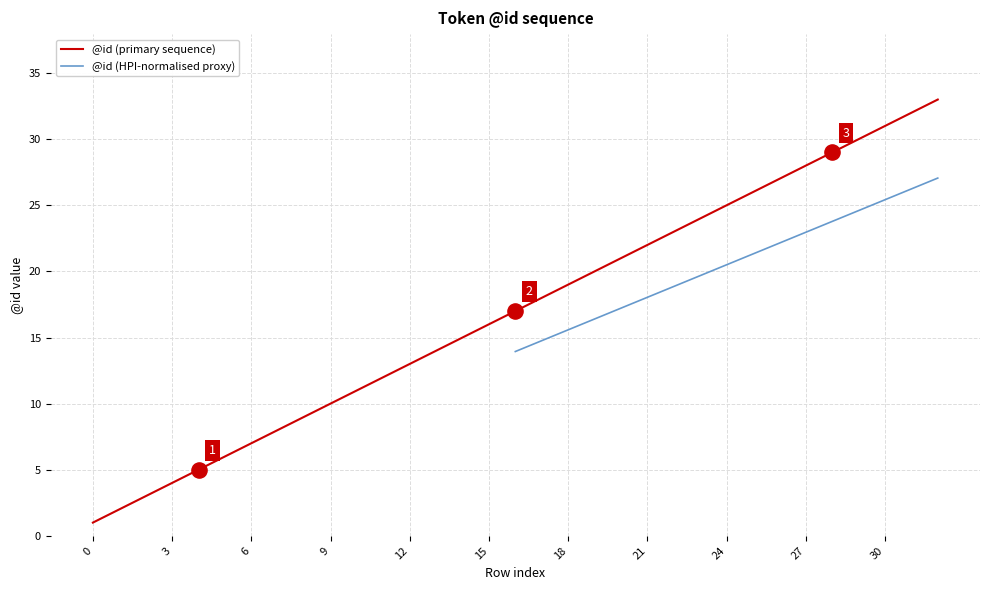

What is the change in value from 2 to 9?

+7